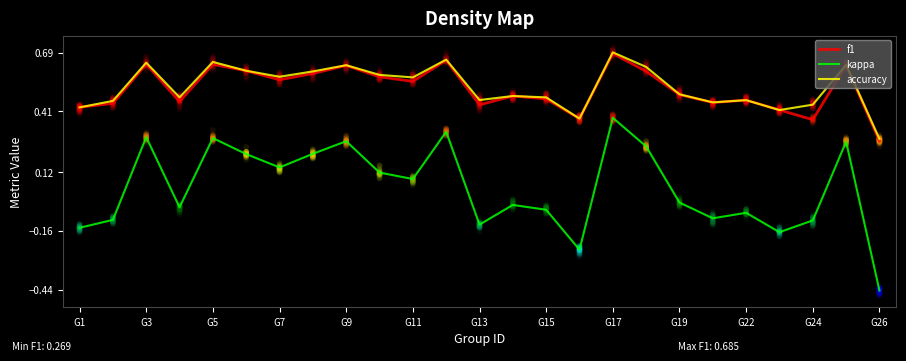

Where is accuracy nearest to the value 0?

G26